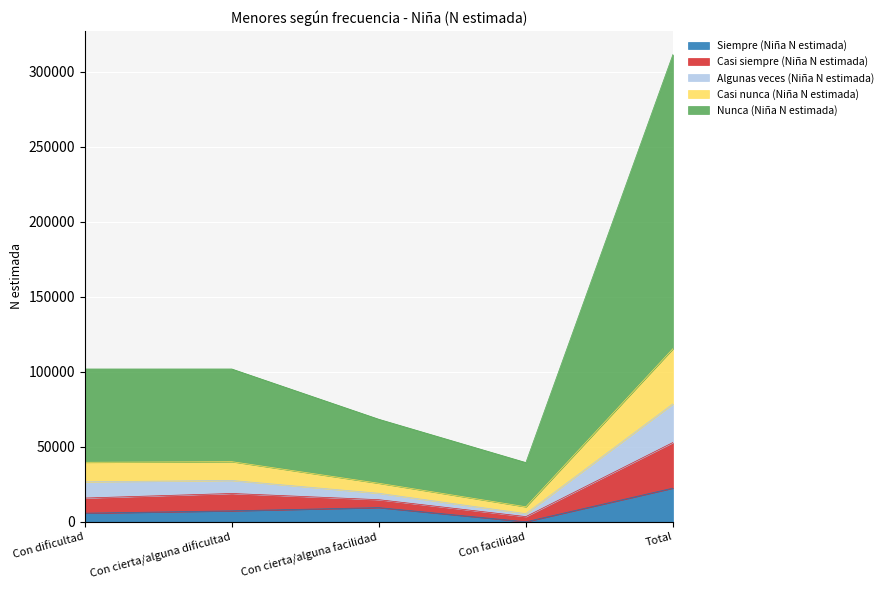

Does the chart display data point markers on the line(s)?

No